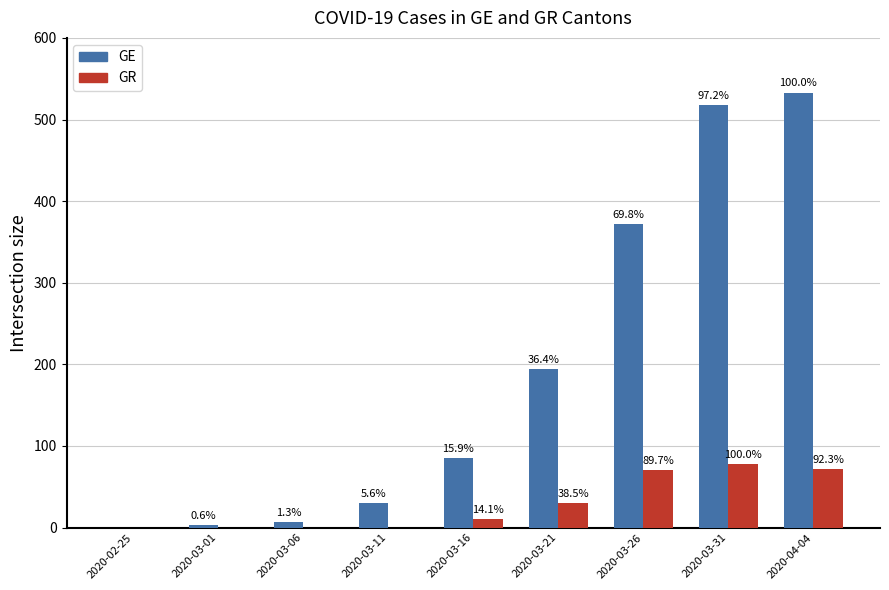

What is the label of the 3rd bar from the left?

2020-03-06